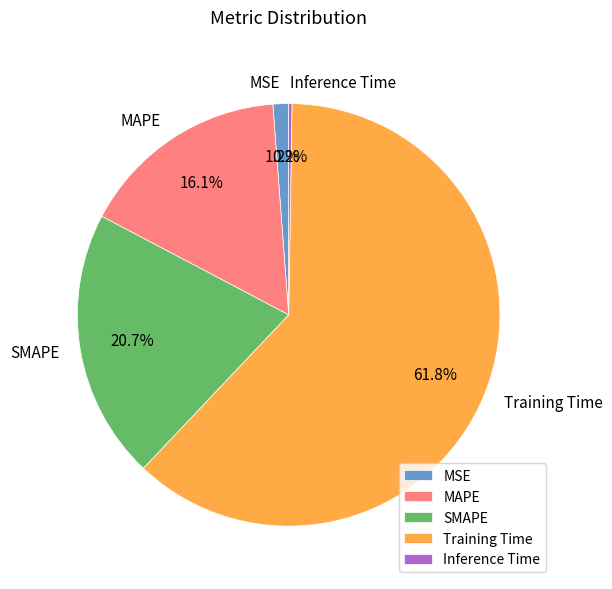

What is the largest slice in the pie chart?

Training Time